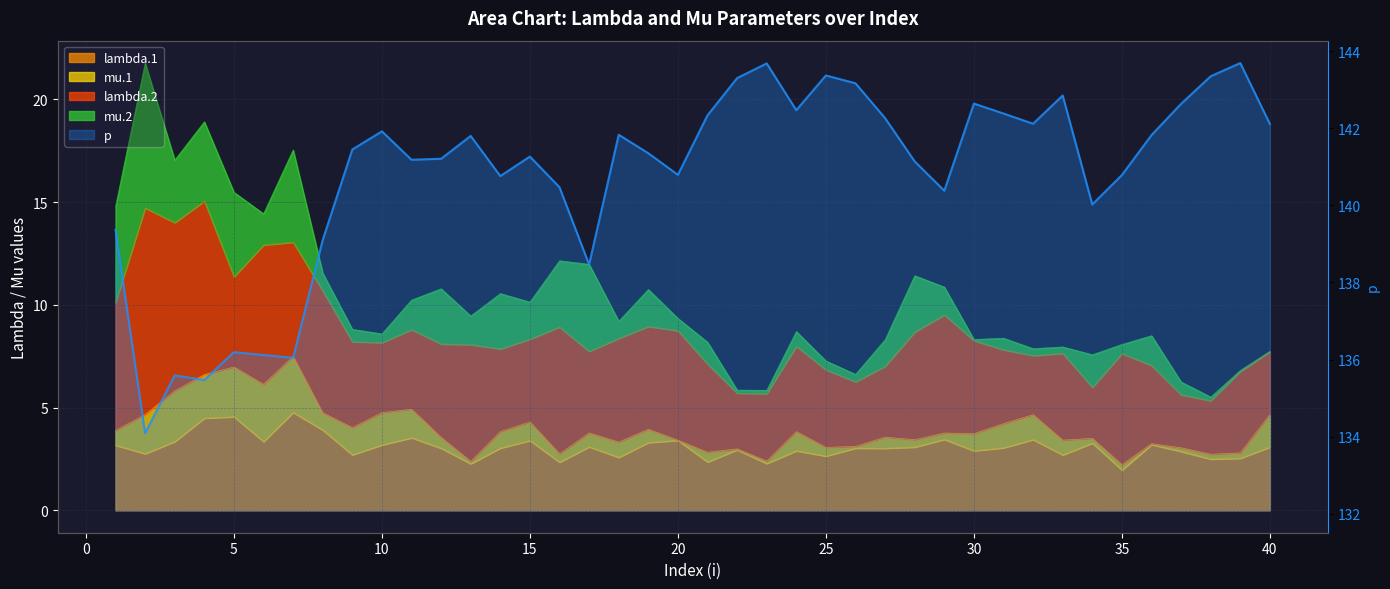

Does the chart display data point markers on the line(s)?

No